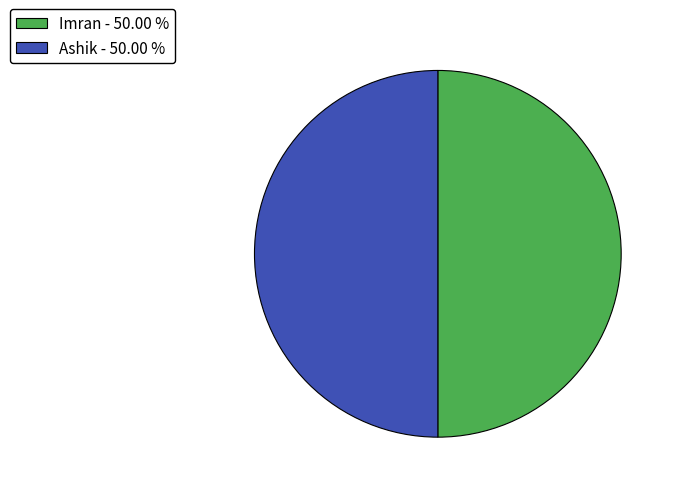

Do Imran - 50.00 % and Ashik - 50.00 % together represent more than half of the pie?

Yes